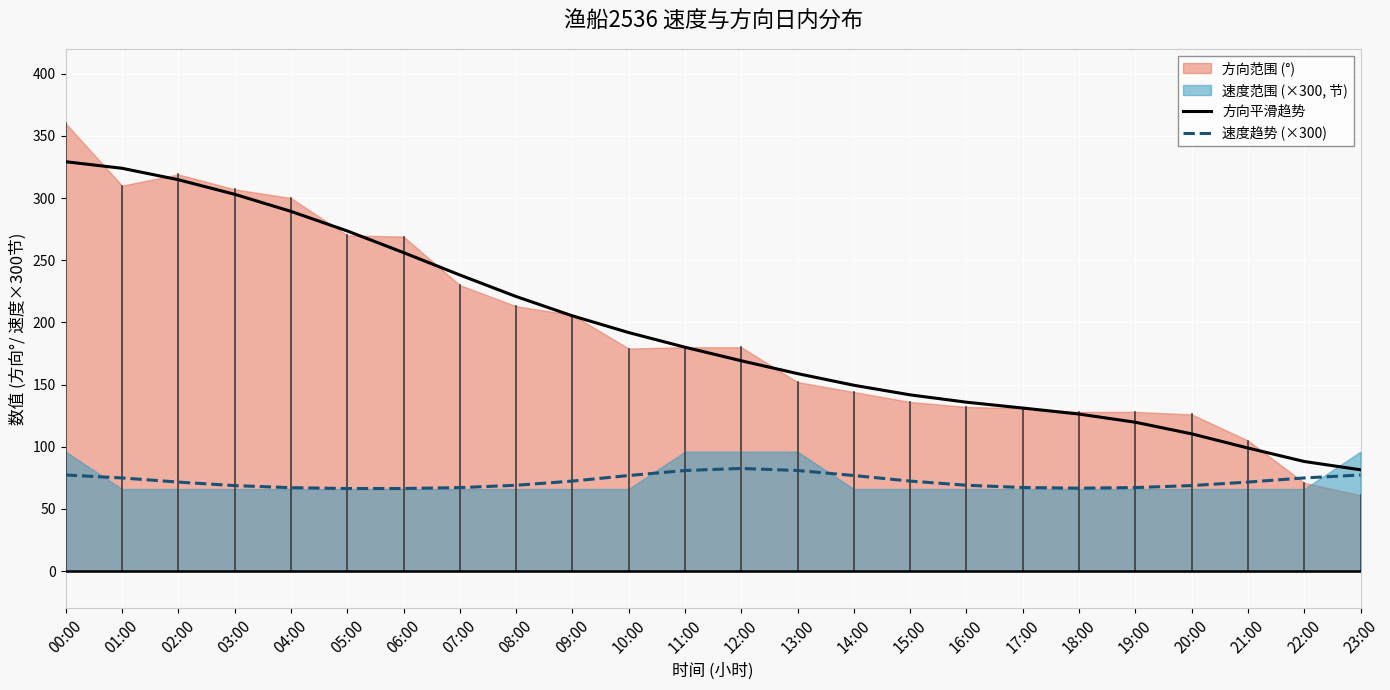

True or false: 速度趋势 (×300) has a value of 76.9 at 10:00.

True